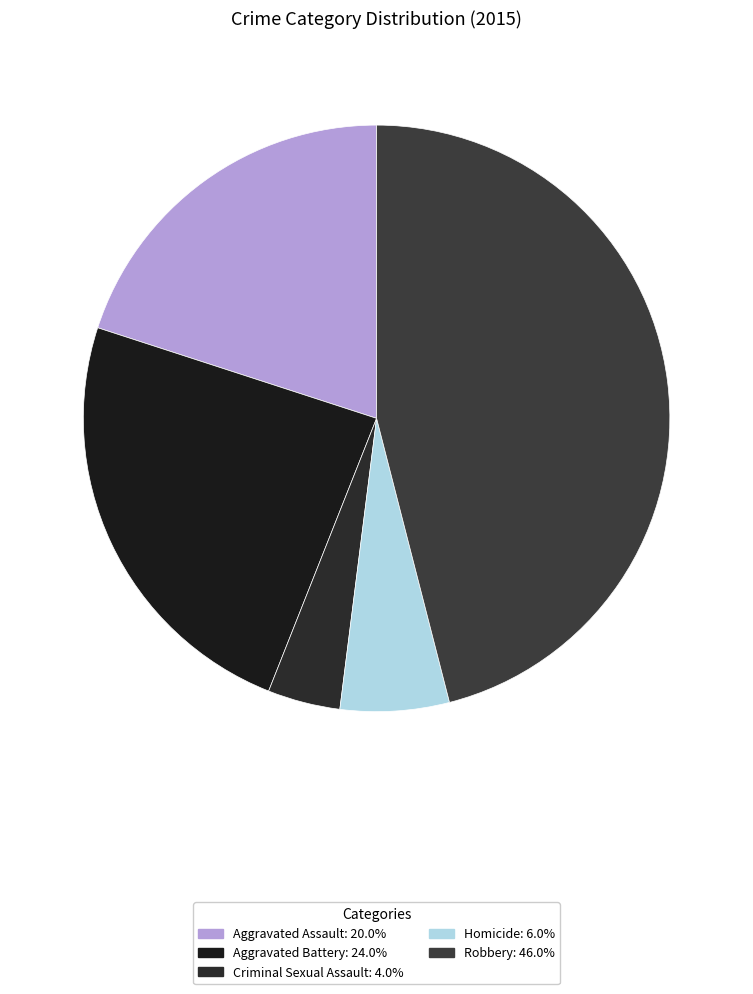

To the nearest percent, what is the difference between the Aggravated Battery and Aggravated Assault slice percentages?

4%